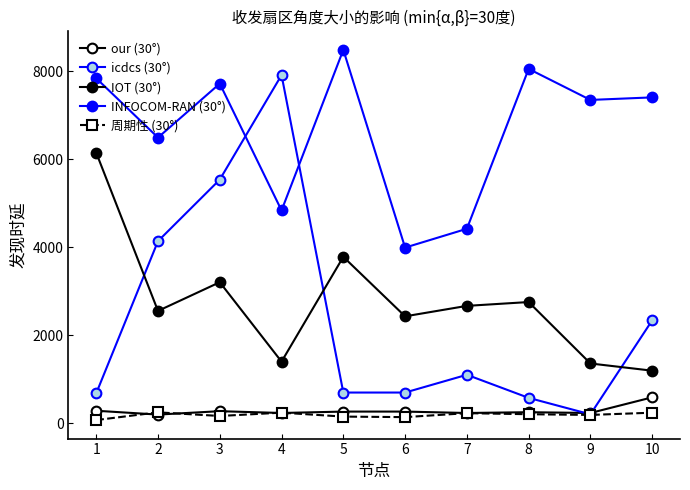

List the labels in order of icdcs (30°) value, largest first.

4, 3, 2, 10, 7, 5, 6, 1, 8, 9